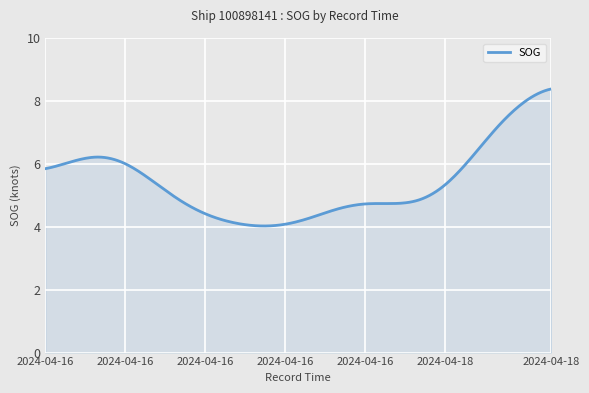

What is the greatest value displayed?

8.4